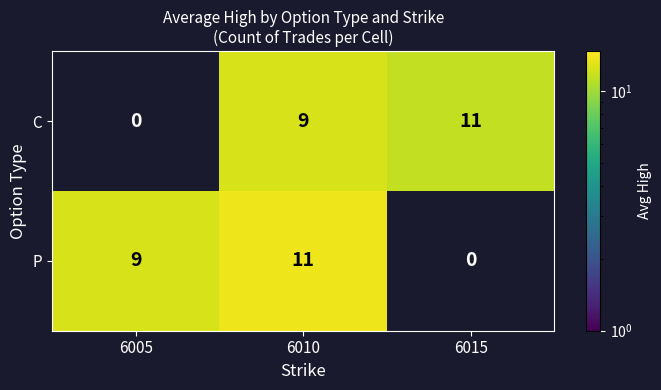

Is it true that C equals 0 at 6005?

True